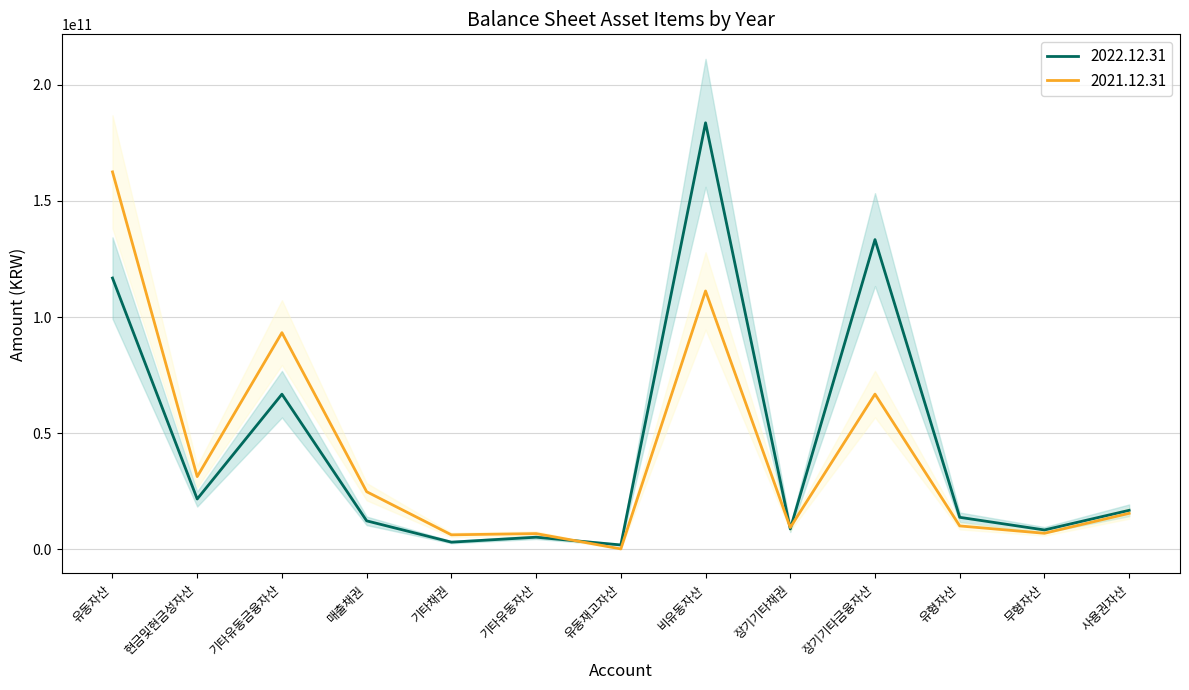

Rank the series at 매출채권 from highest to lowest value.

2021.12.31, 2022.12.31